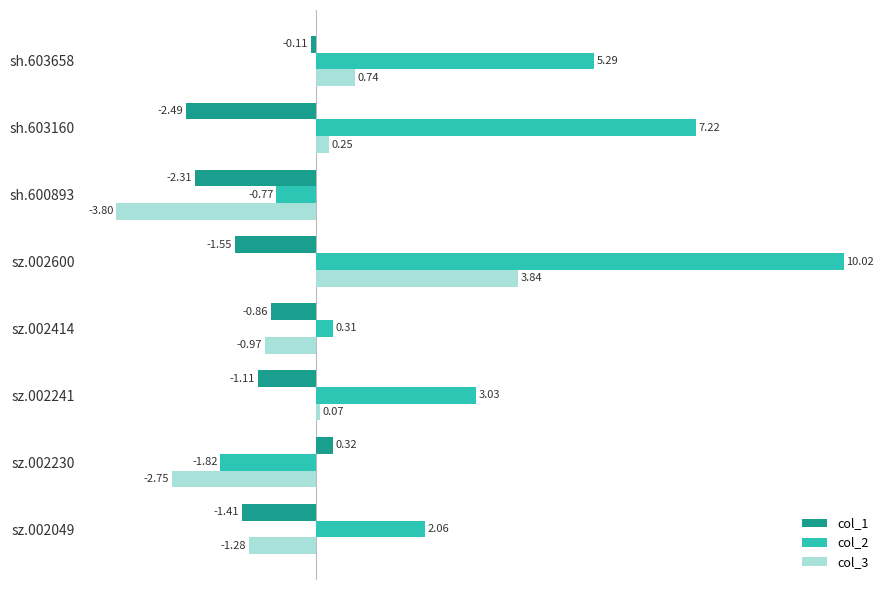

What is the difference between the col_2 values at sh.603160 and sh.600893?

8.0